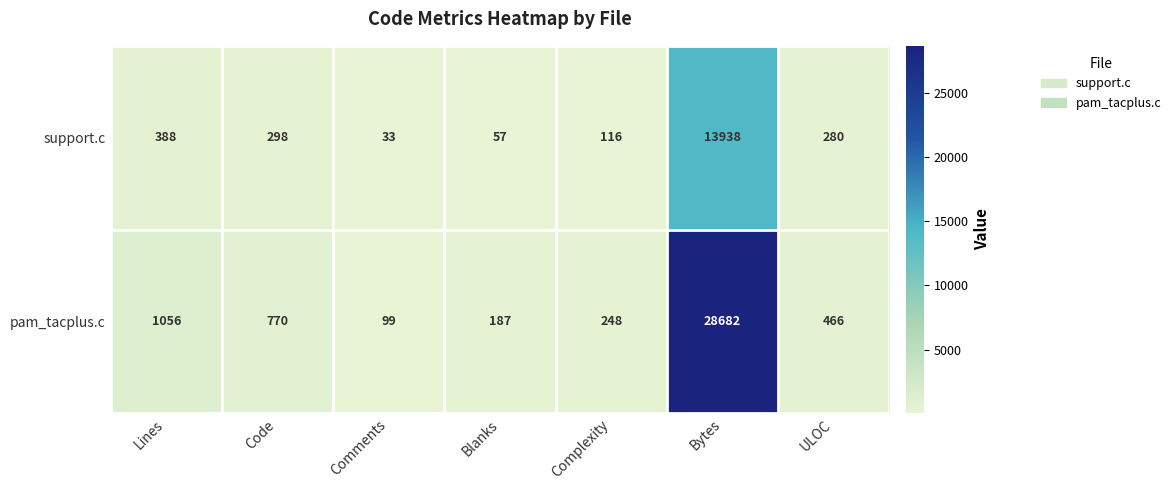

Rank the series by their average value, from highest to lowest.

pam_tacplus.c, support.c